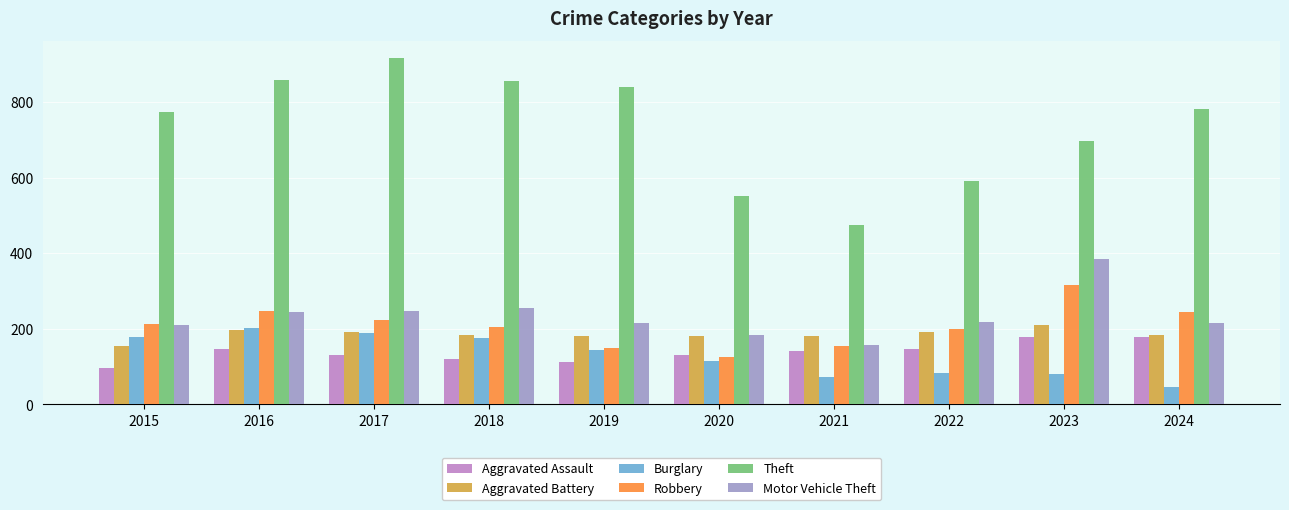

Between 2018 and 2024, which series saw the biggest shift?

Burglary